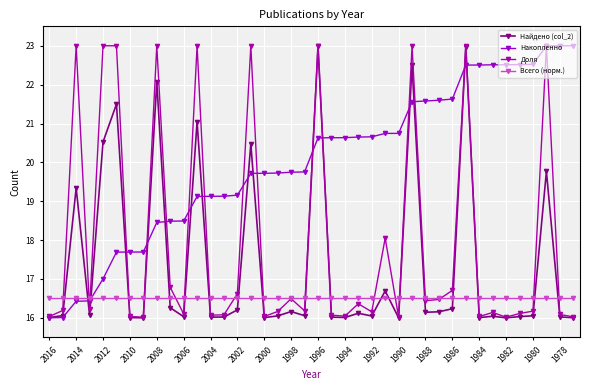

At which category does Доля reach its first local valley?

2010